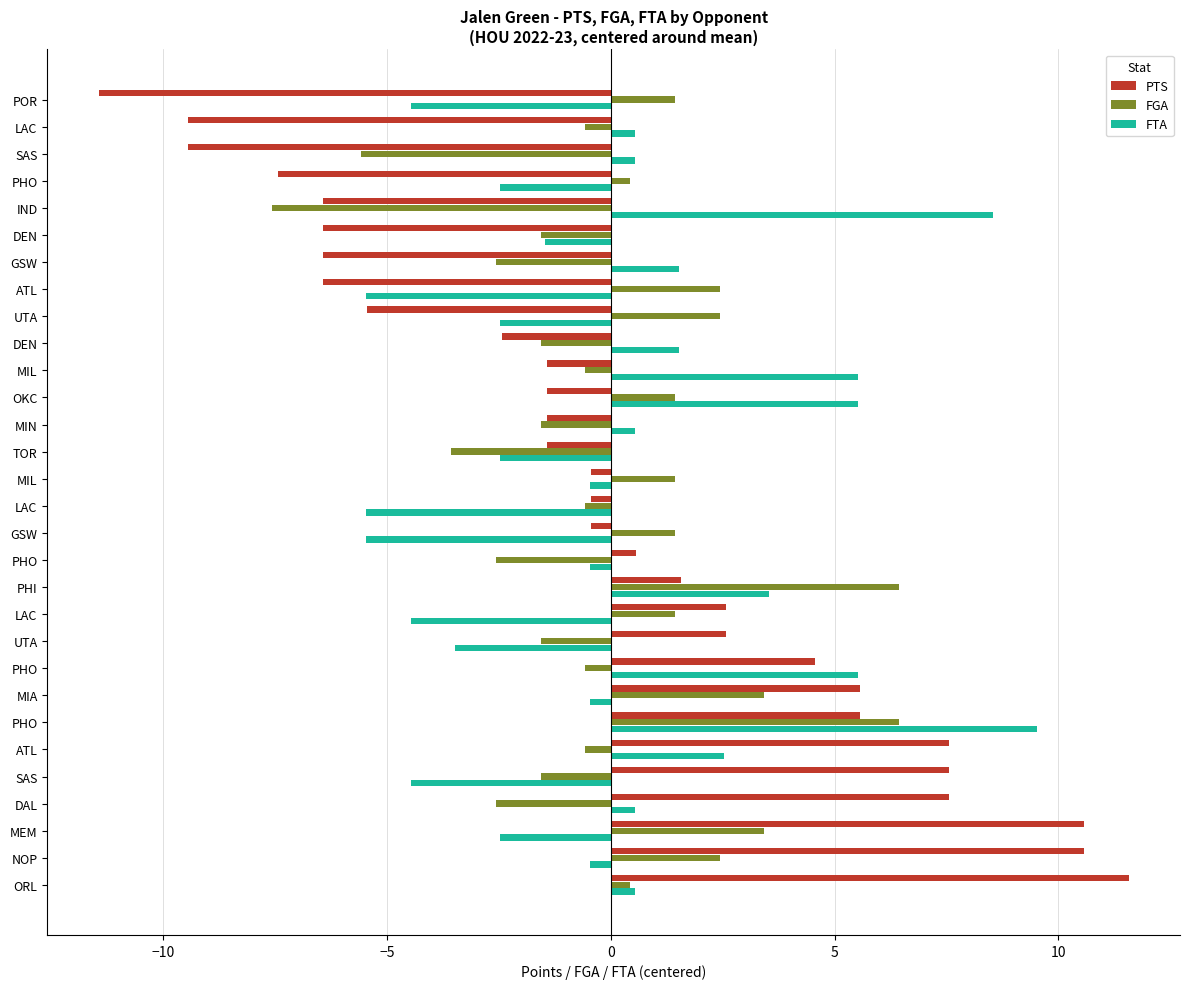

Which series has the largest total across all categories?

FGA